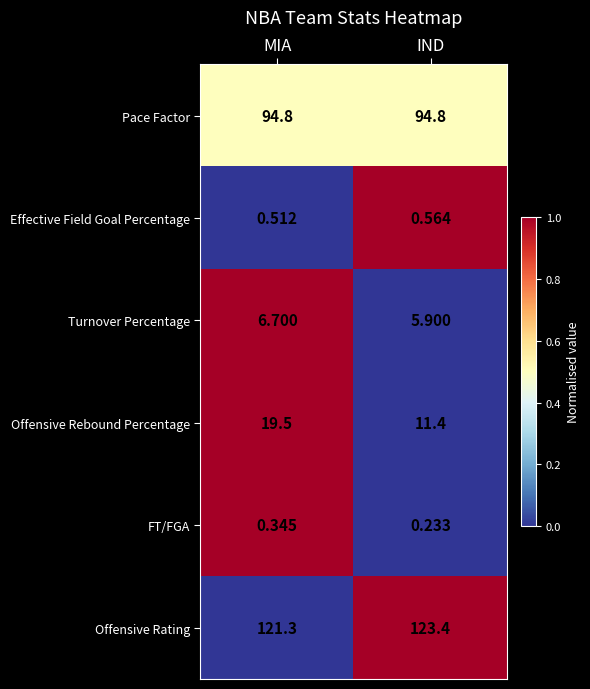

Which series has the widest spread of values?

Offensive Rebound Percentage